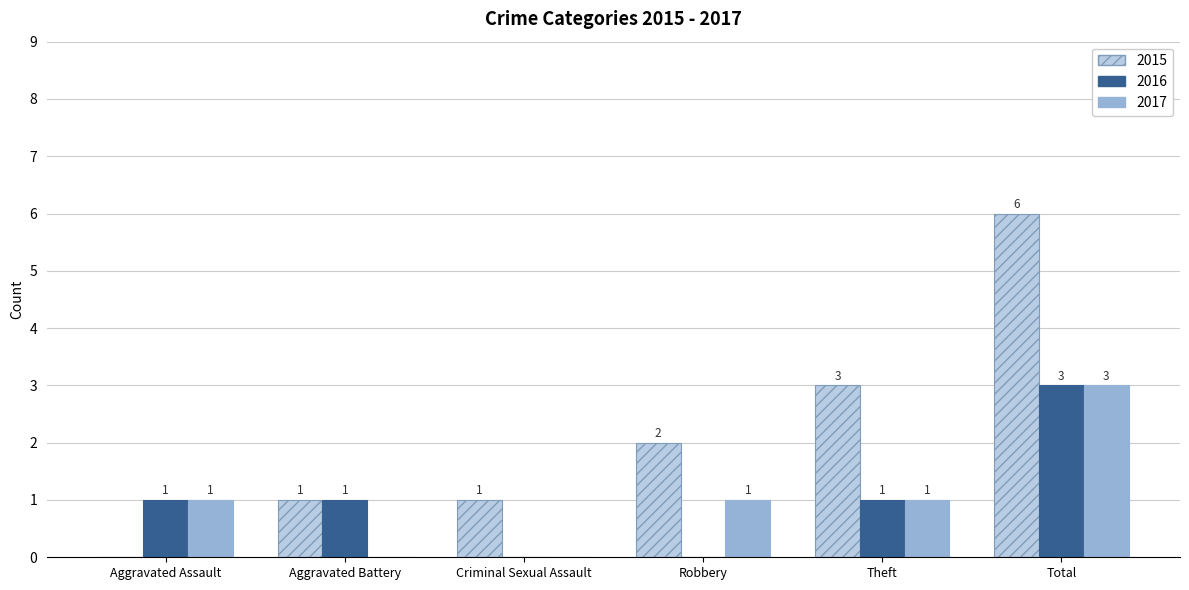

Between Aggravated Battery and Total, which series saw the biggest shift?

2015